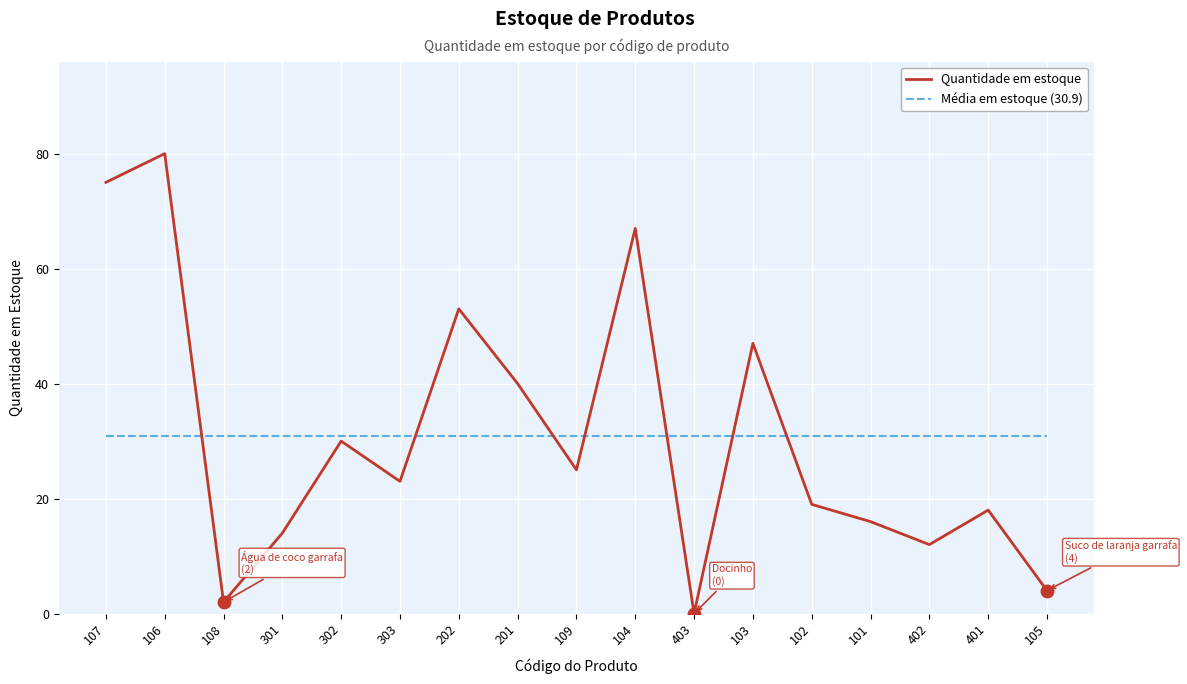

Where do Quantidade em estoque and Média em estoque (30.9) first cross each other?

106 and 108